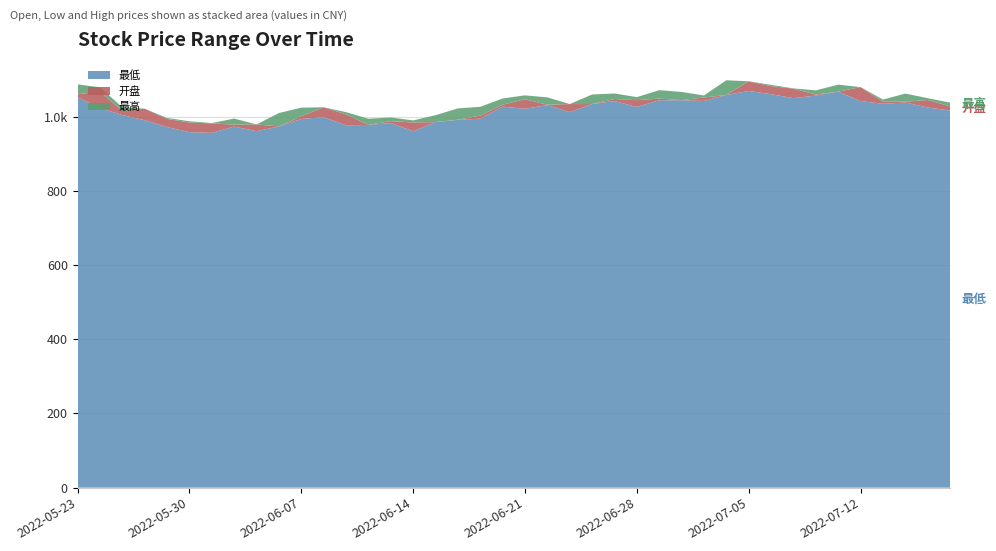

Reading left to right, list all the values displayed in this chart.

最低: 1052.7	1023.8	1004.7	990.9	972.2	958.5	956.6	973.6	961.2	973.9	994.2	998.9	977.2	978.0	982.9	961.1	985.6	991.7	994.9	1027.4	1021.6	1031.5	1012.7	1034.4	1042.3	1026.5	1044.5	1044.7	1042.7	1058.8	1069.6	1060.9	1050.2	1057.2	1067.8	1042.4	1035.0	1038.5	1024.9	1016.9
开盘: 1060.4	1068.5	1015.5	1021.9	994.2	984.6	982.0	978.9	979.4	974.0	1001.5	1025.7	1006.4	978.2	988.3	984.8	985.7	992.2	1003.2	1032.7	1047.3	1032.4	1034.3	1034.4	1047.8	1044.9	1049.0	1045.0	1052.0	1058.8	1095.7	1082.7	1075.8	1060.0	1067.8	1080.1	1040.6	1040.5	1045.2	1028.3
最高: 1087.4	1079.5	1025.7	1021.9	996.9	987.9	983.1	995.2	979.4	1010.0	1024.6	1025.7	1012.5	994.7	998.1	990.3	1004.3	1022.6	1026.9	1049.4	1057.8	1052.3	1034.3	1060.1	1062.8	1053.0	1071.8	1066.9	1057.5	1098.5	1095.7	1086.1	1076.6	1071.2	1086.7	1080.1	1046.5	1062.6	1050.1	1038.2